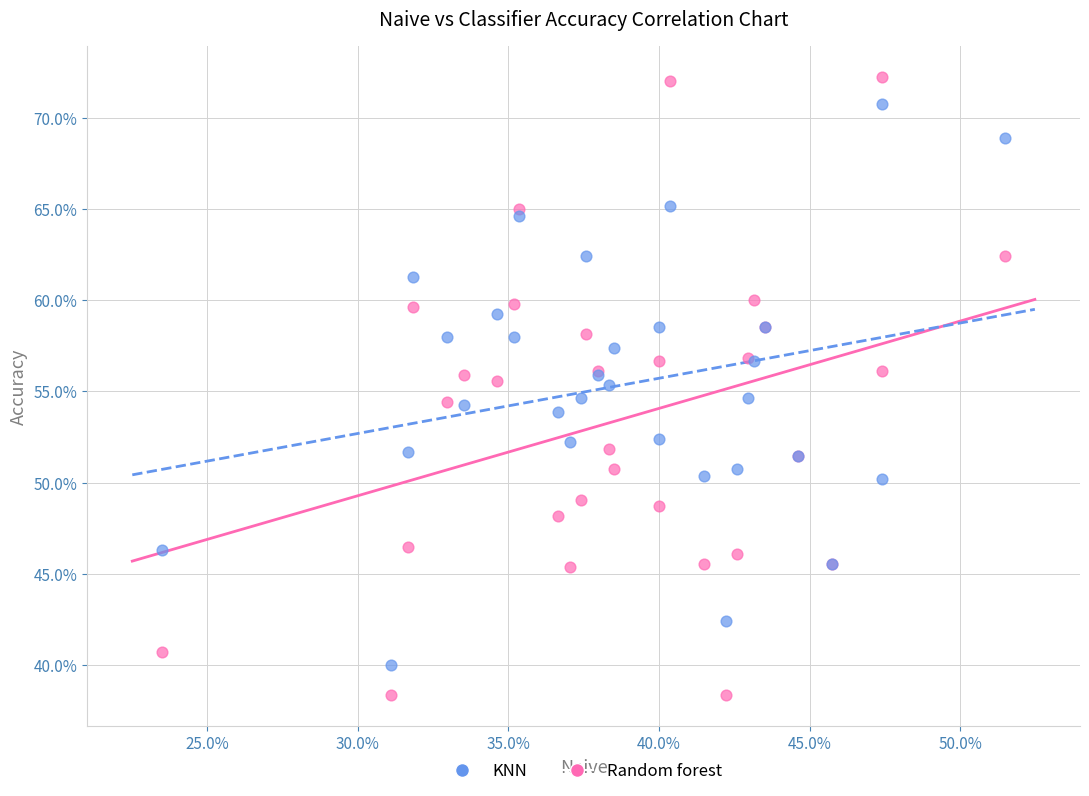

What are all the series names shown in the legend?

KNN, Random forest